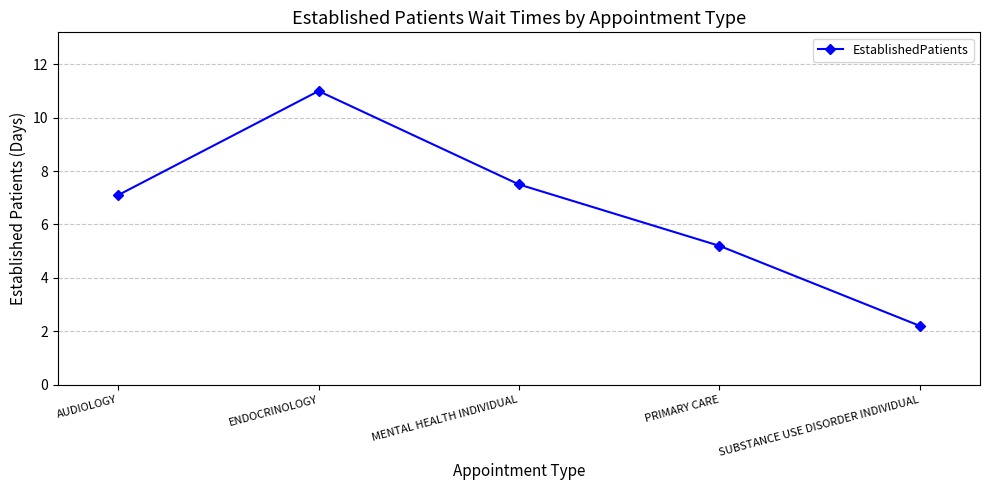

Reading right to left, what are all the values shown in this chart?

2.2	5.2	7.5	11.0	7.1